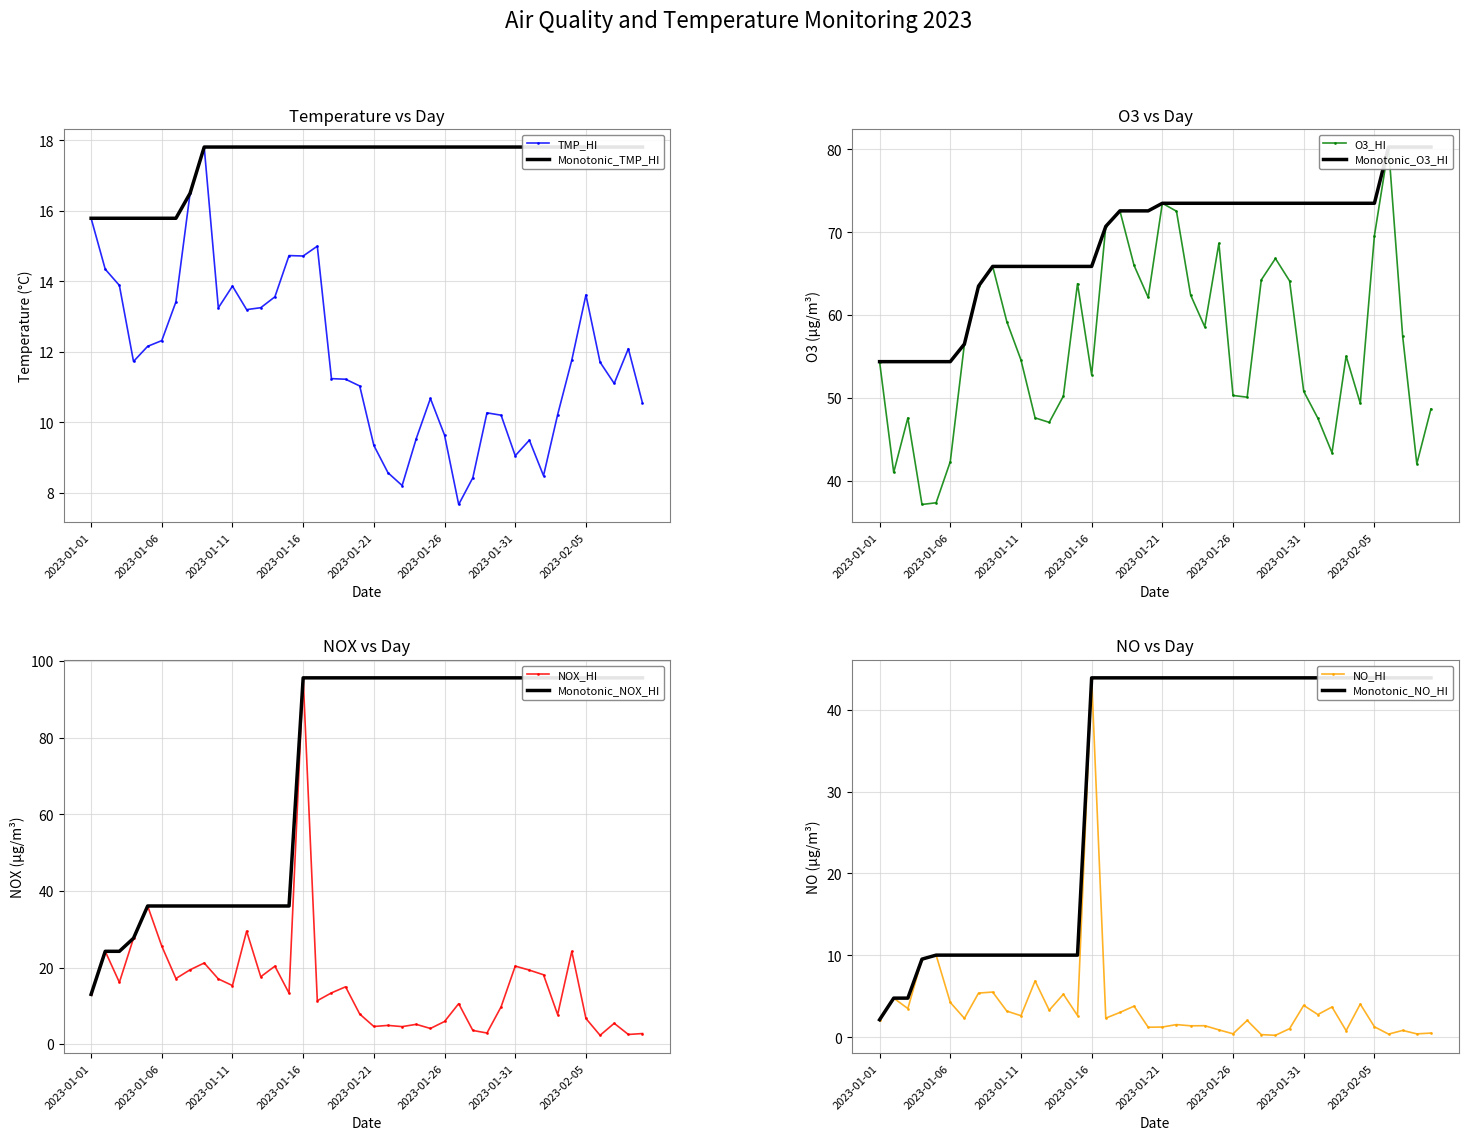

Rank the series at 2023-02-01 from lowest to highest value.

NO_HI, TMP_HI, NOX_HI, O3_HI